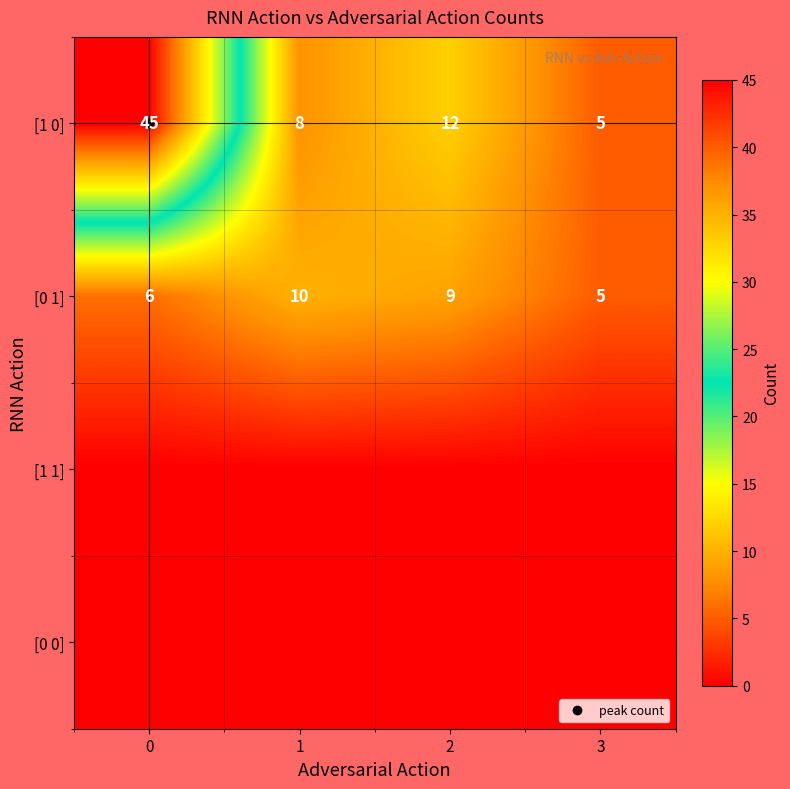

What is the total value across all series at 0?

51